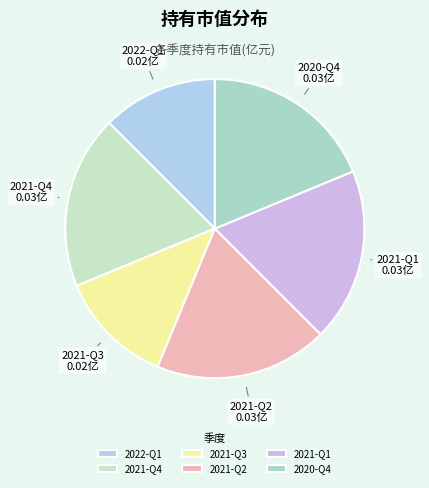

Which has a higher value, 2020-Q4 or 2022-Q1?

2020-Q4